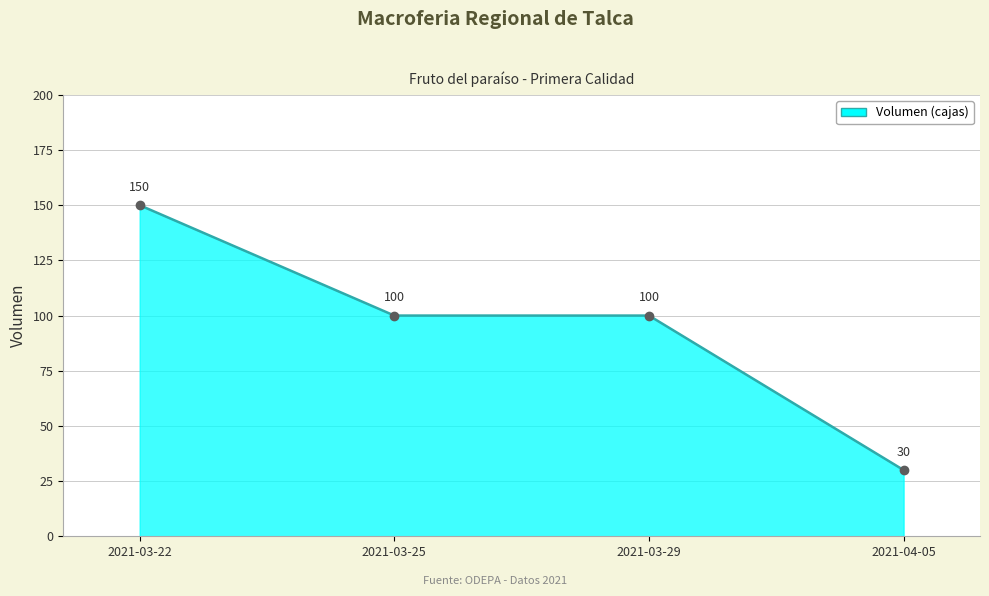

What is the difference between the values at 2021-04-05 and 2021-03-29?

70